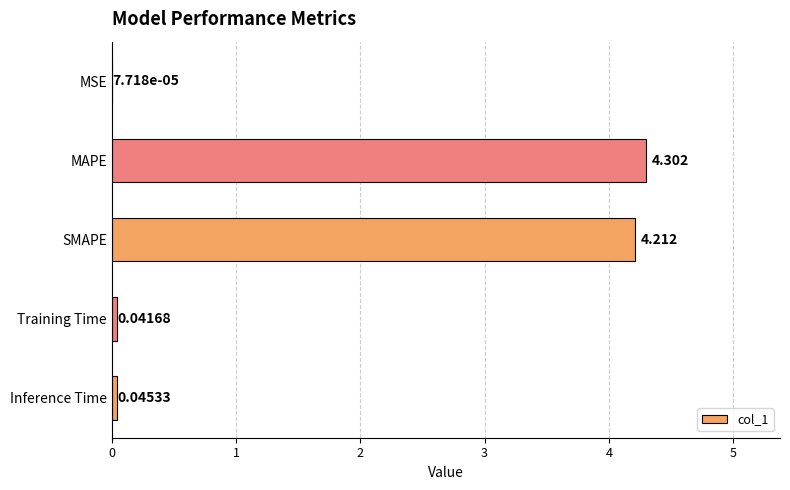

What is the greatest value displayed?

4.3